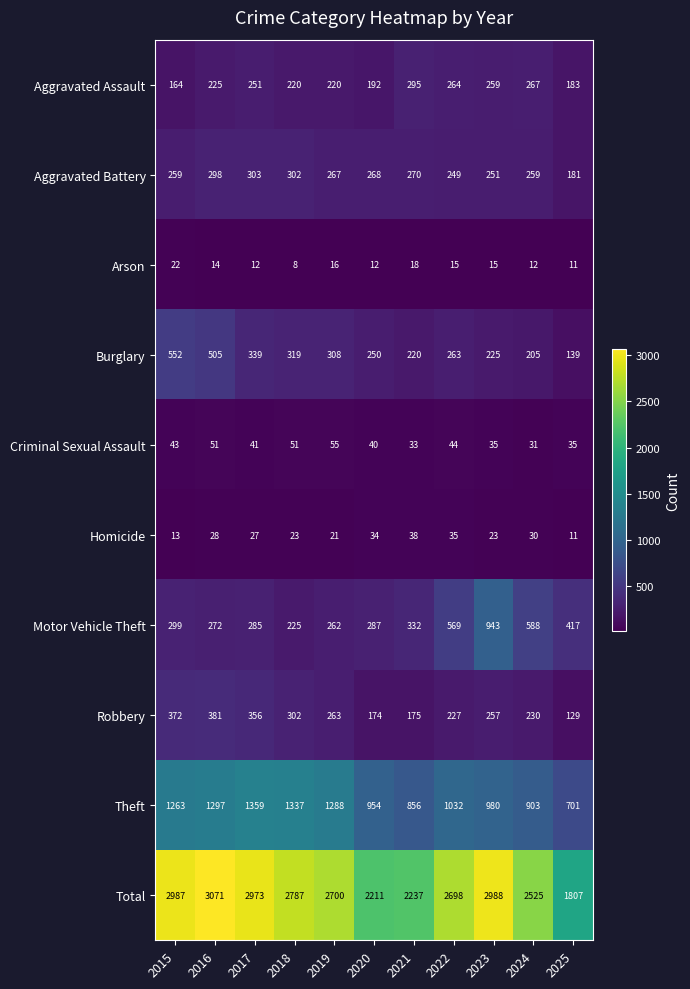

What is the difference between the Homicide values at 2024 and 2018?

7